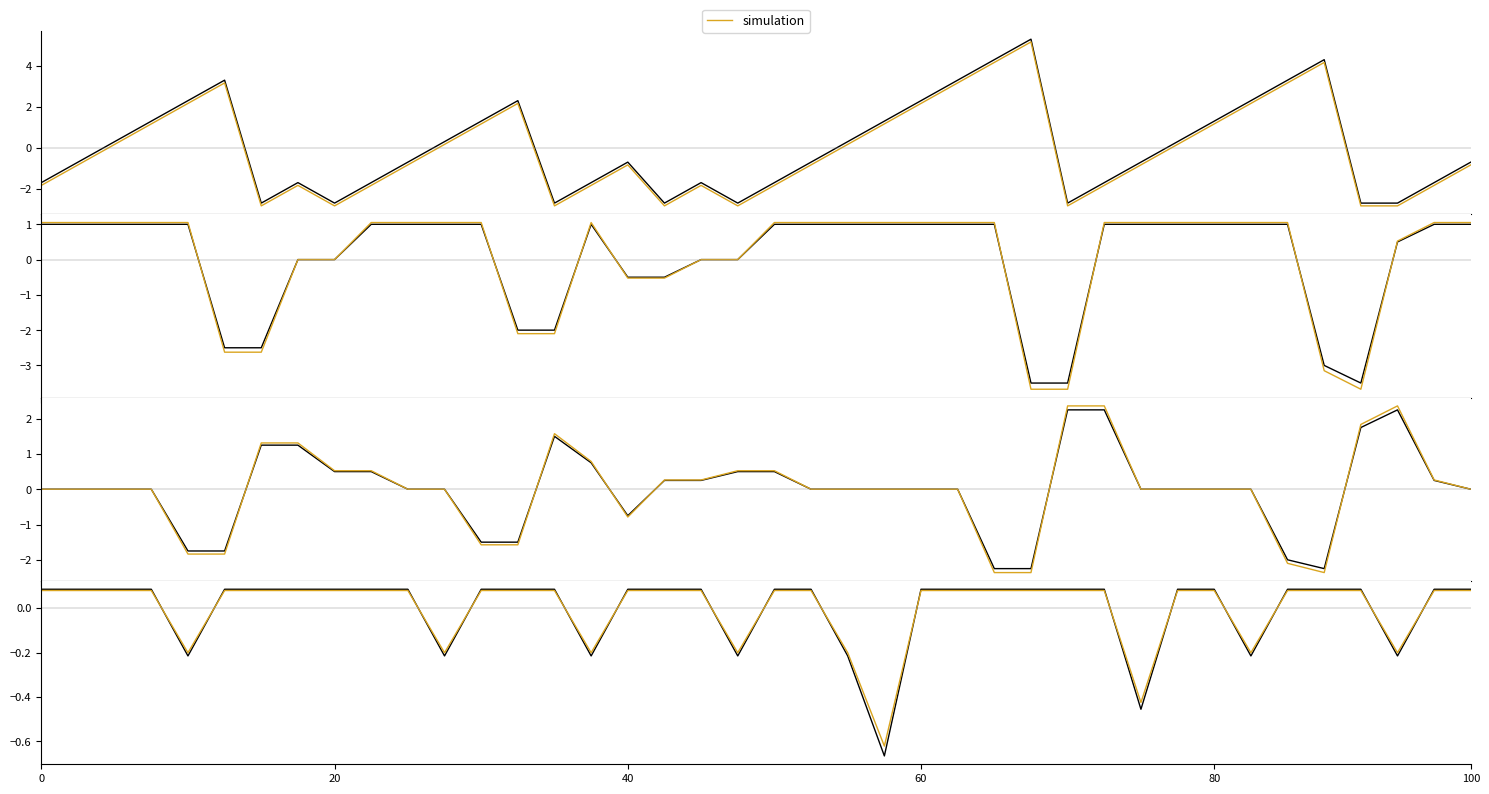

What is the difference between the second highest and minimum values in the Streak_d1 series?

4.5